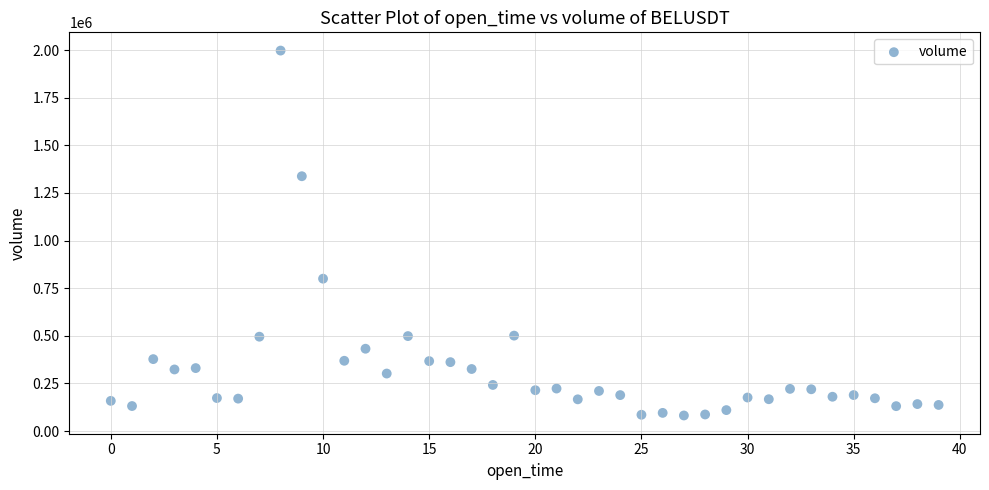

What is the range of Y values (max minus min)?

1915753